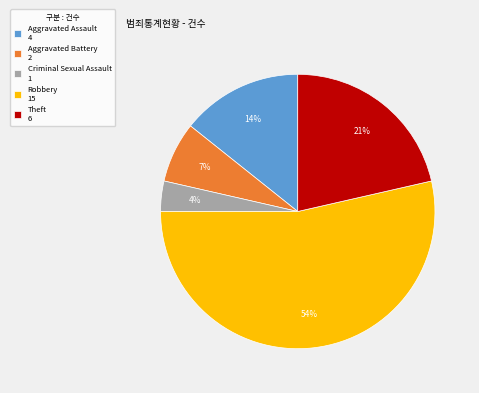

Do Aggravated Assault 4 and Criminal Sexual Assault 1 together represent more than half of the pie?

No